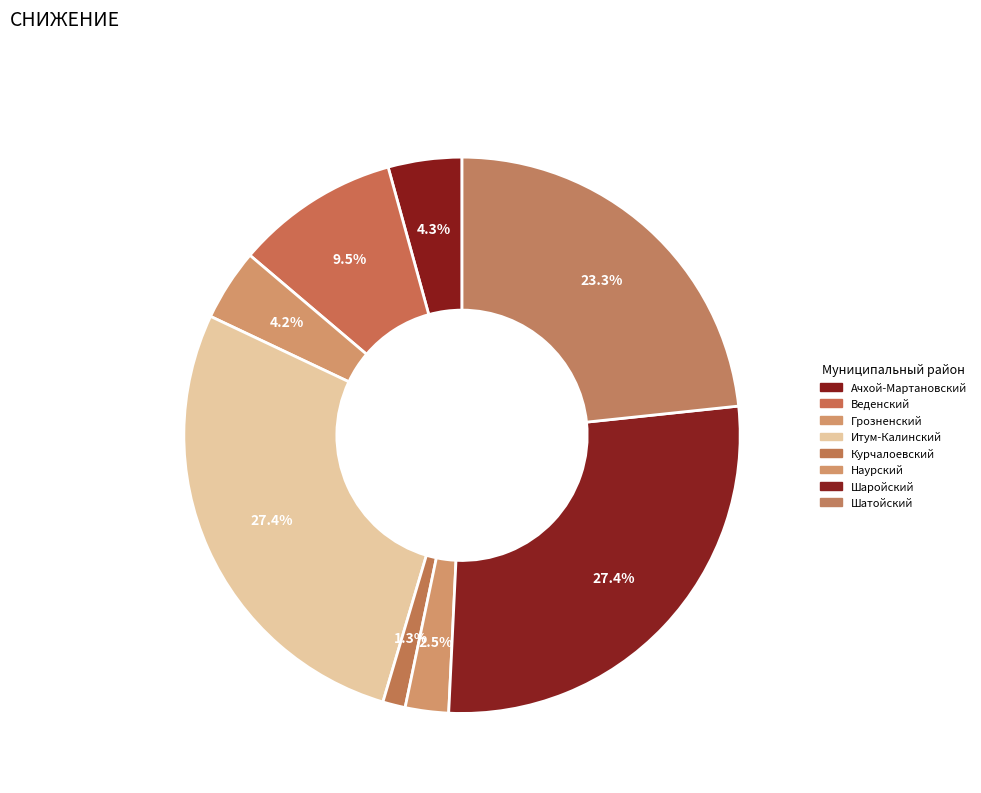

To the nearest percent, what is the average slice percentage?

12%